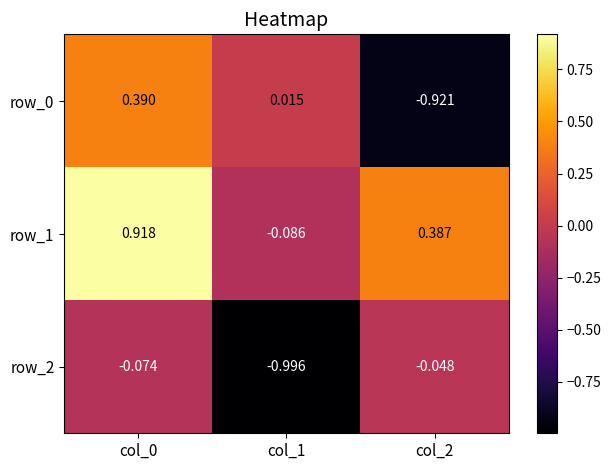

At which category is the sum across all series the highest?

col_0